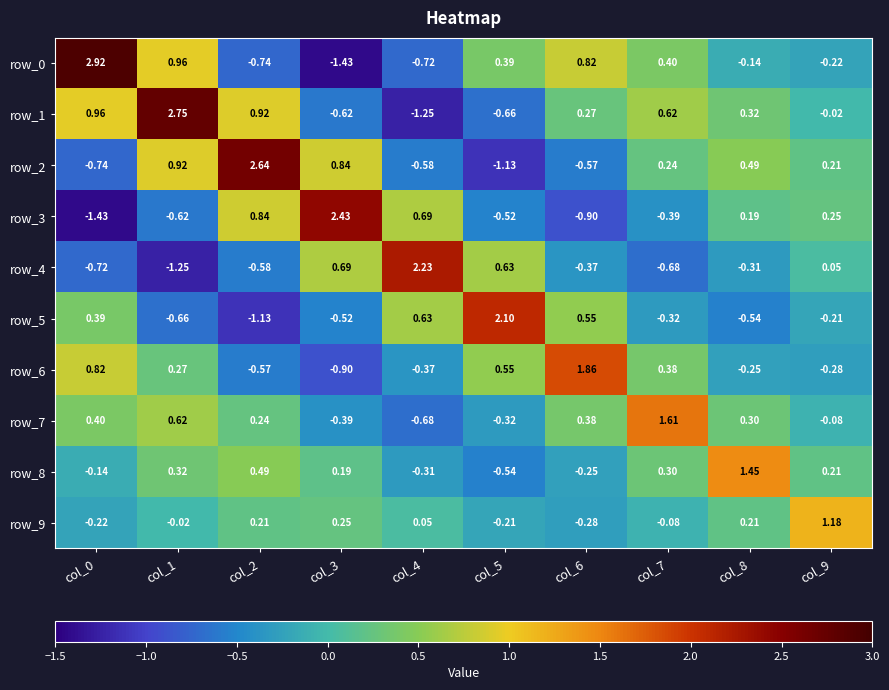

Is the value of row_8 at col_1 greater than the value of row_4 at col_0?

Yes